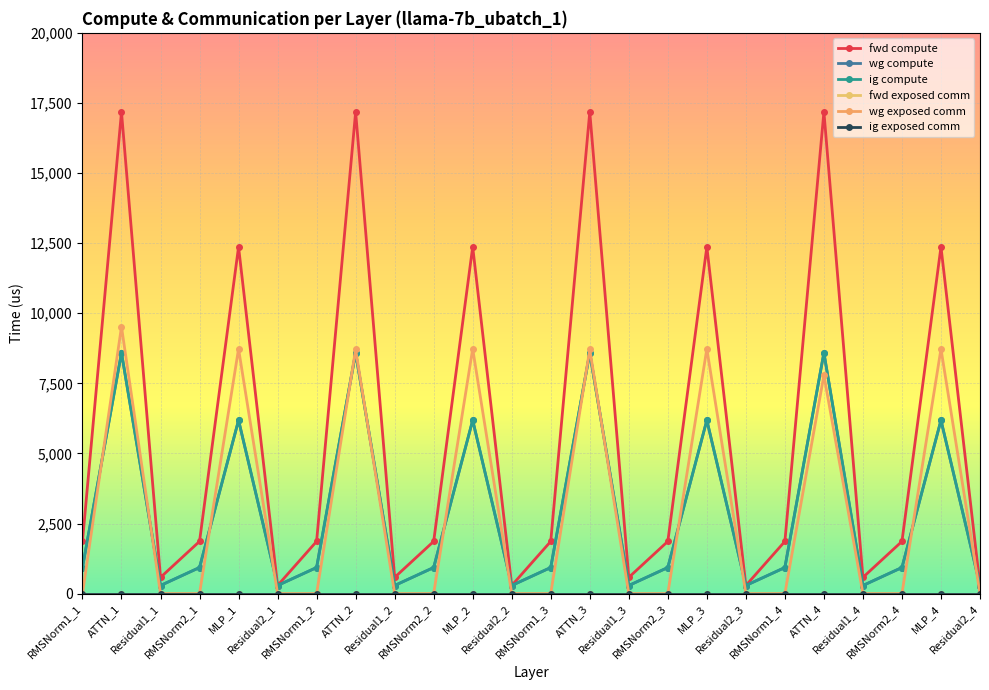

Which series changed the most between RMSNorm2_1 and Residual1_3?

fwd compute